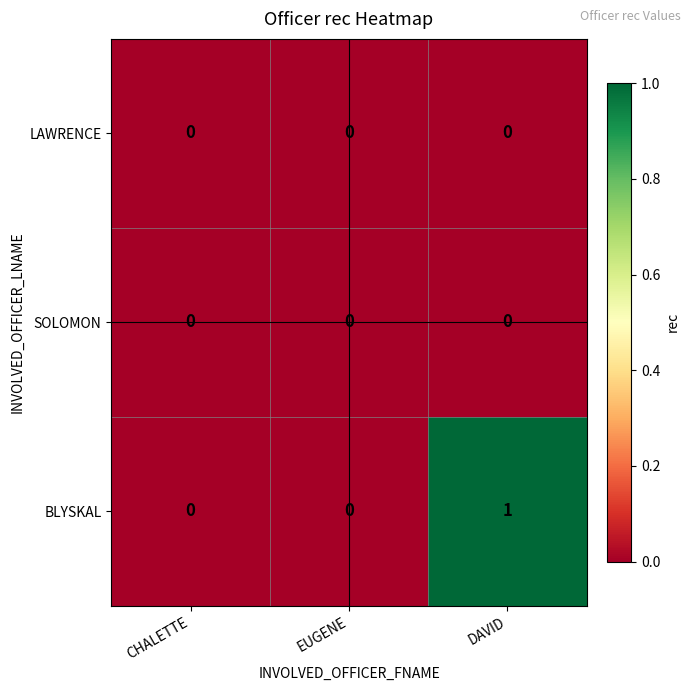

Which series has the widest spread of values?

BLYSKAL